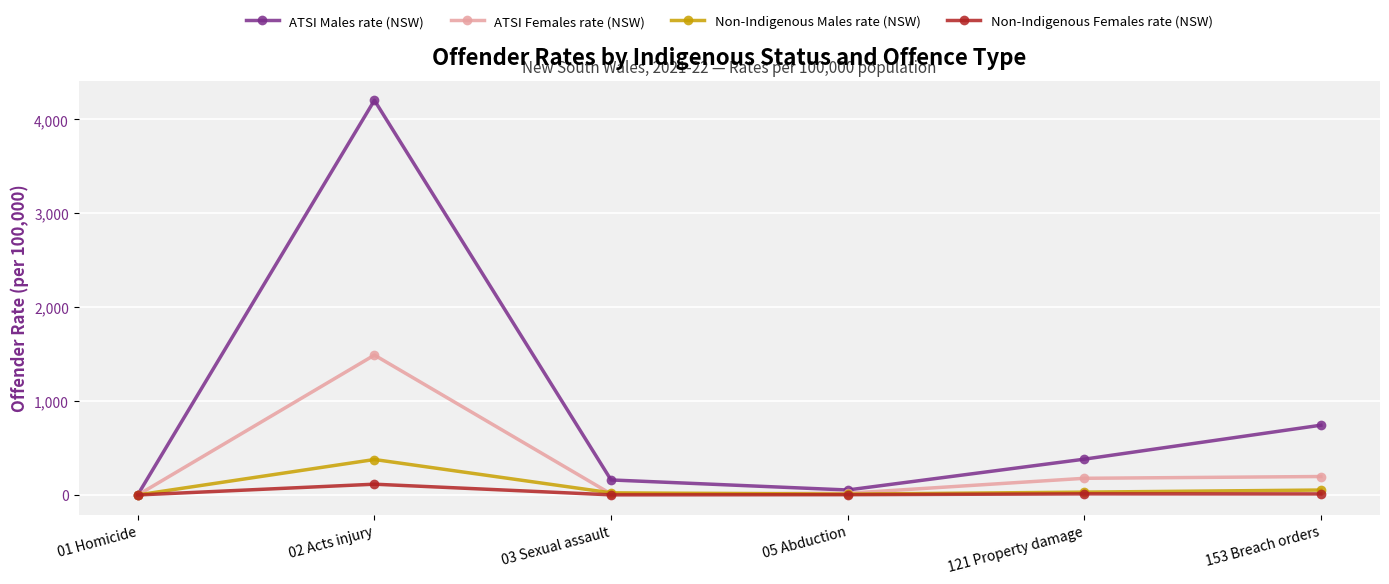

What is the difference between the maximum and minimum values in the ATSI Males rate (NSW) series?

4199.6